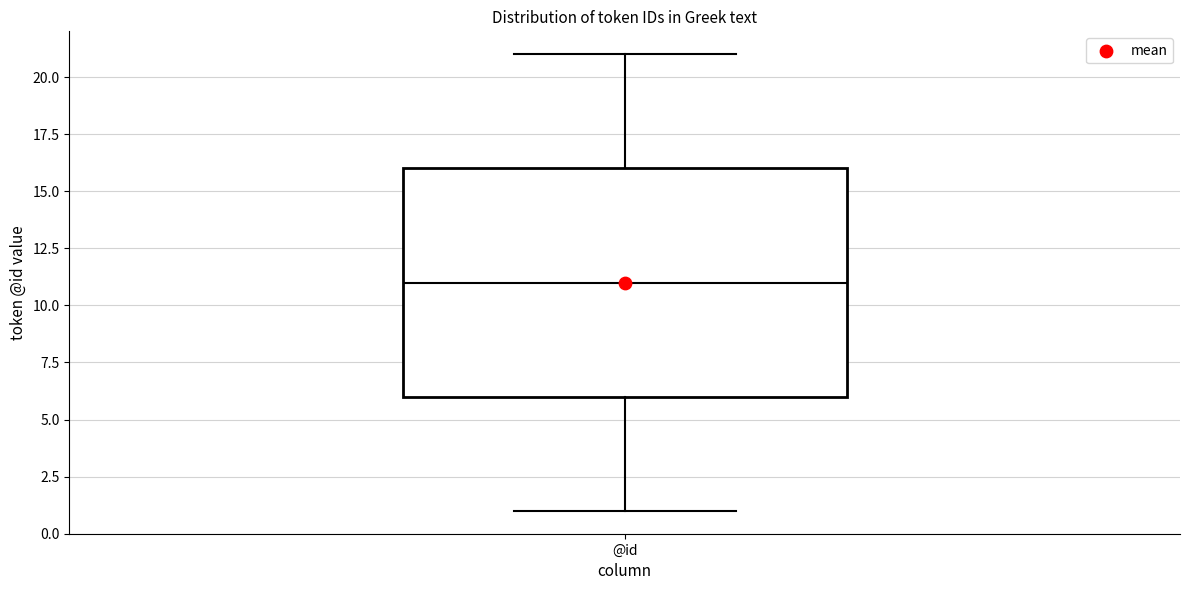

Read this box plot against the y-axis: the position of the median line, the range covered by the box, and the ends of both whiskers. The values are not printed on the chart, so give them approximately, as read against the axis.

median 11, box 6 to 16, whiskers 1 to 21